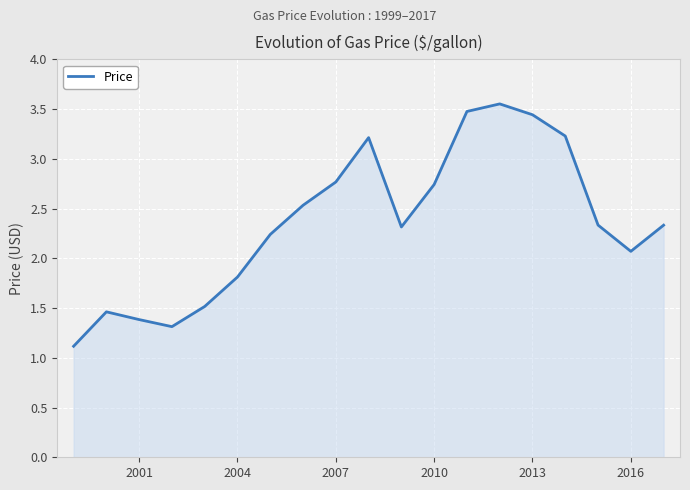

What is the difference between the maximum and minimum values?

2.4